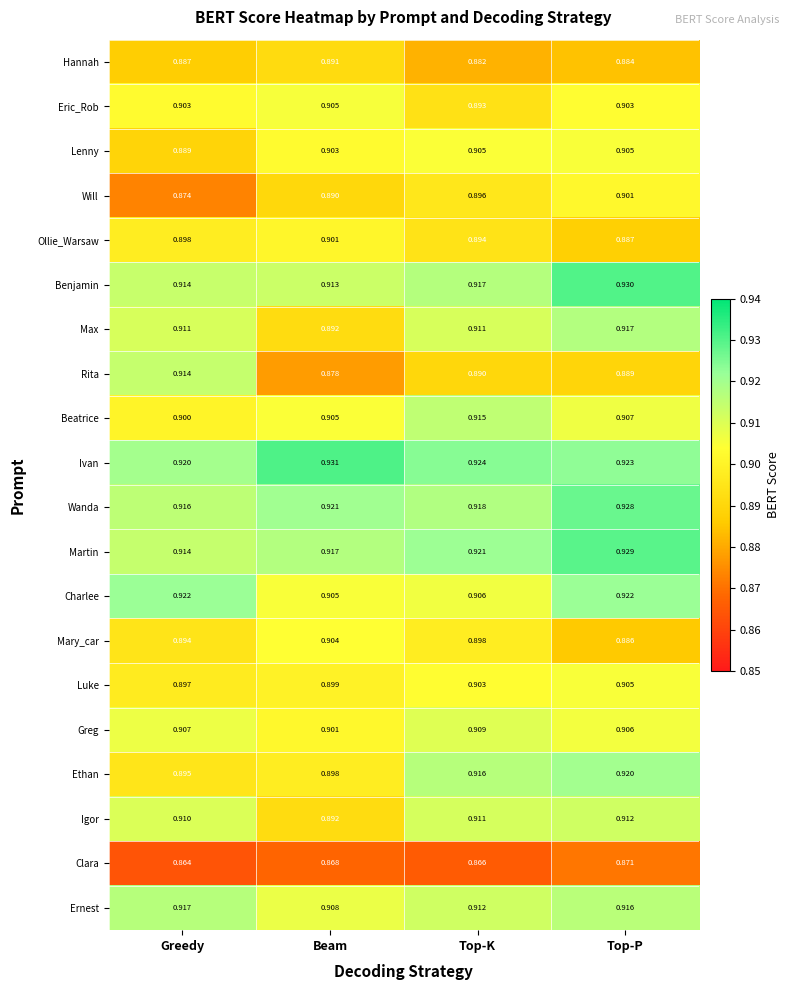

At which label does Hannah reach its minimum?

Top-K